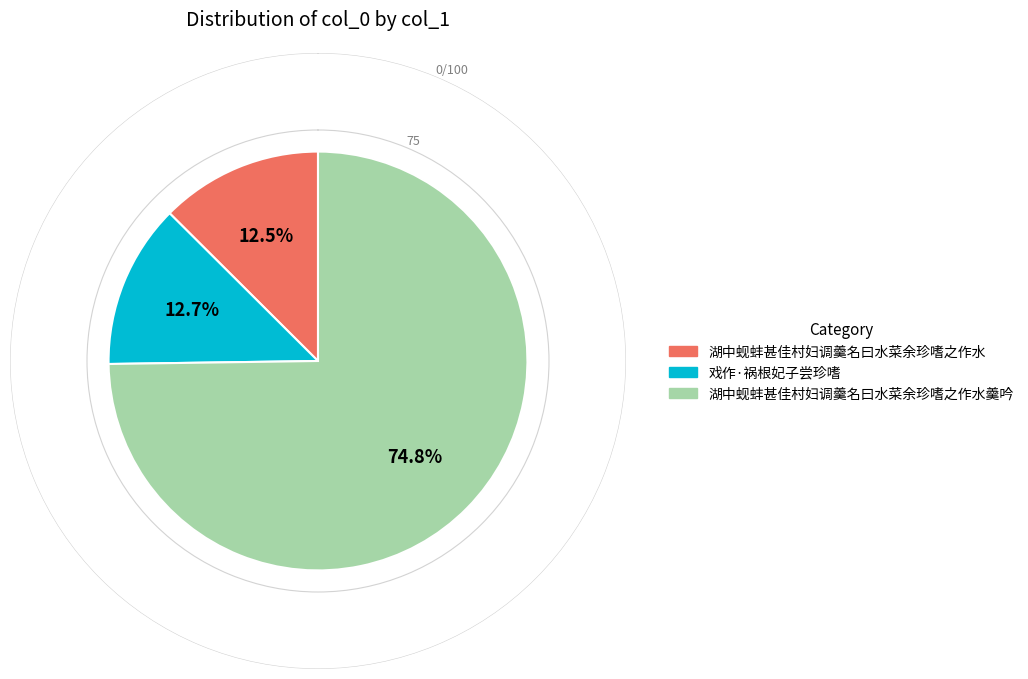

What portion of the pie excludes 湖中蚬蚌甚佳村妇调羹名曰水菜余珍嗜之作水羹吟?

25.2%